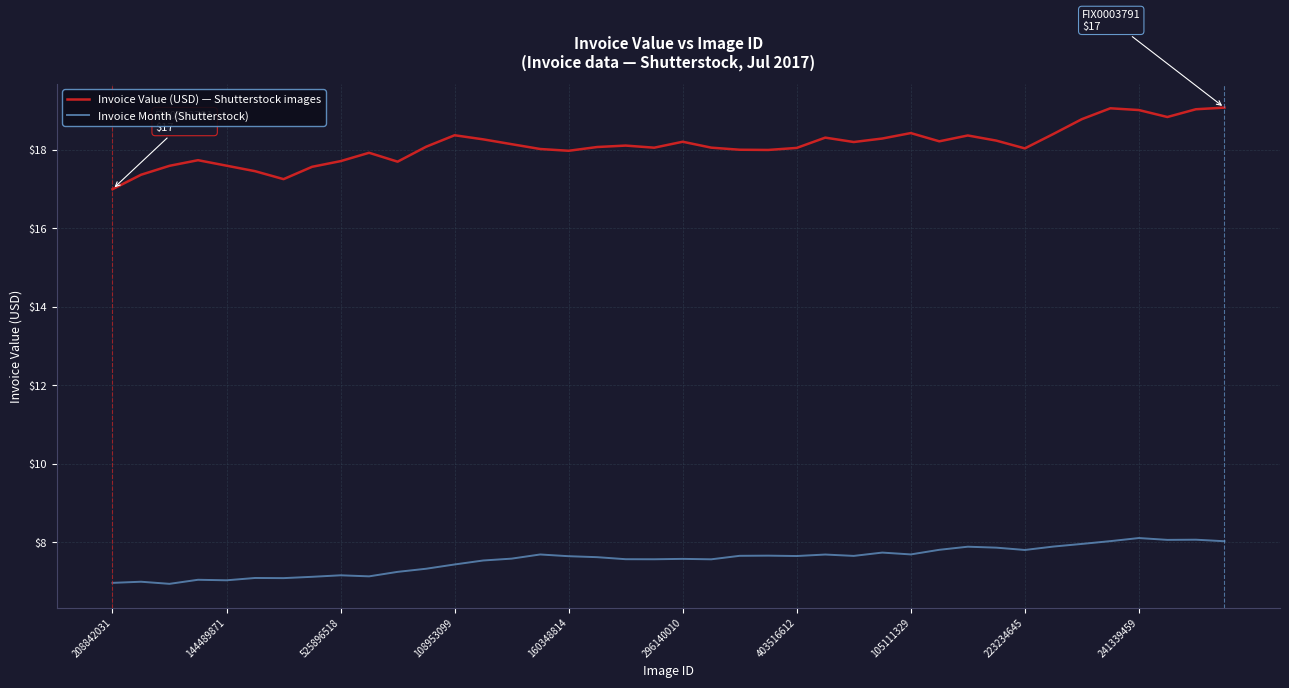

Which series has the largest total across all categories?

Invoice Value (USD) — Shutterstock images